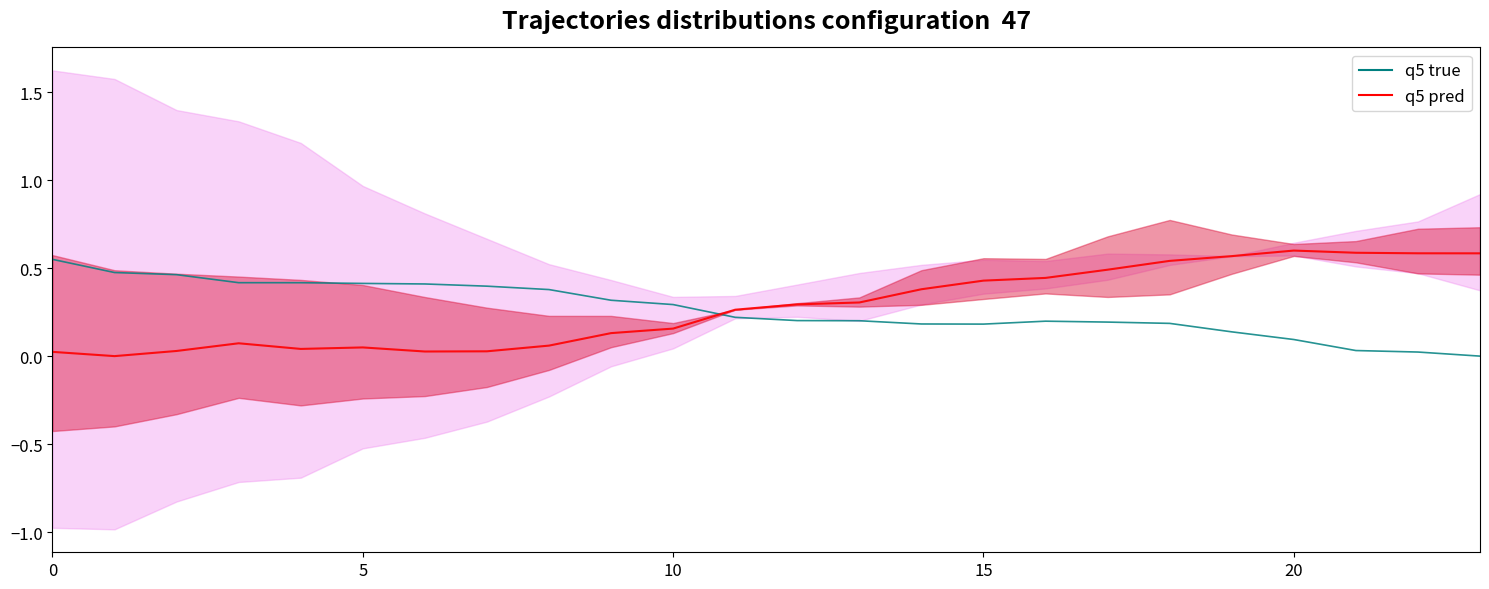

What is the greatest value displayed?

0.6